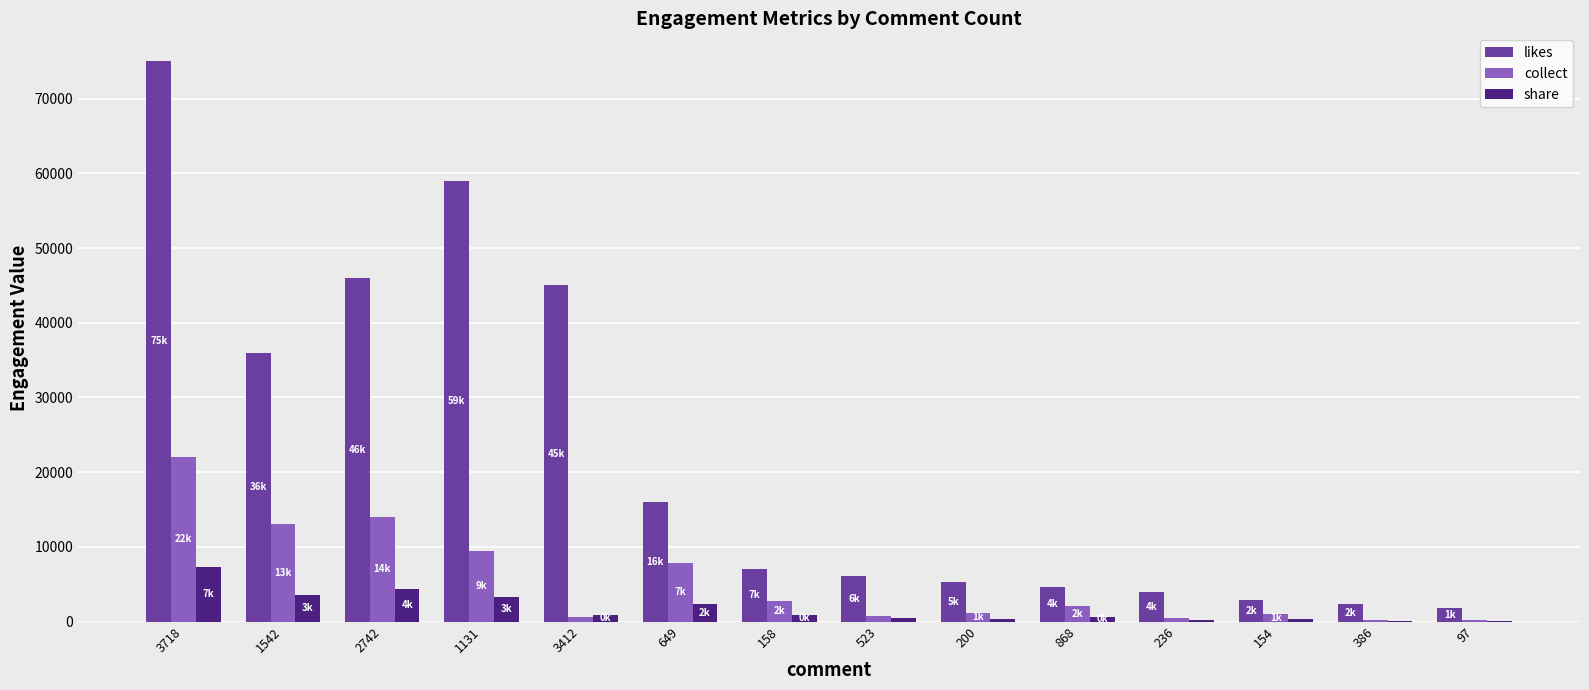

What is the sum of all share values?

24833